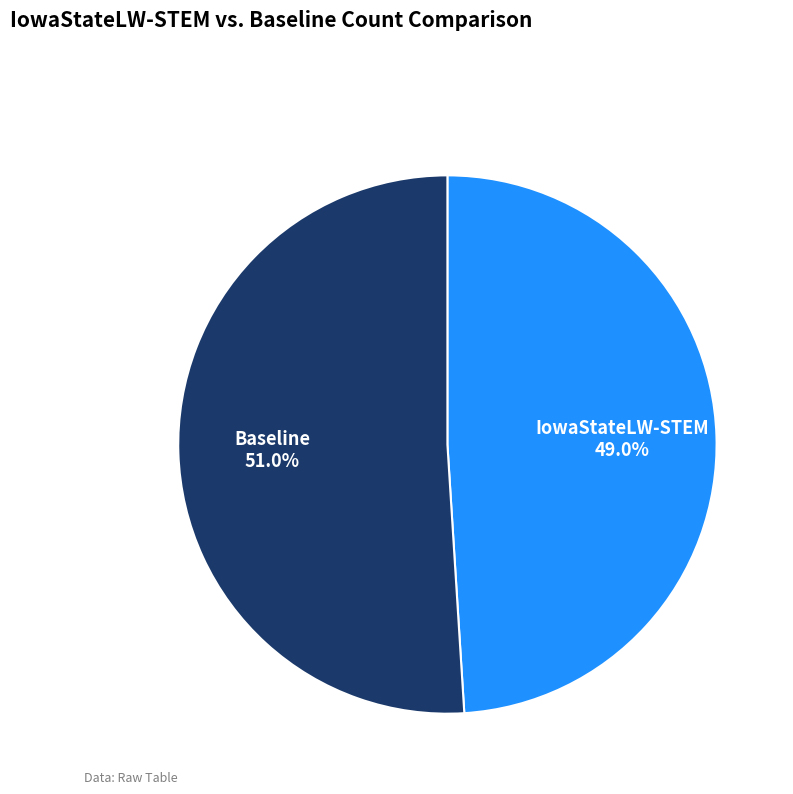

Is it true that IowaStateLW-STEM is 63% of the pie?

False